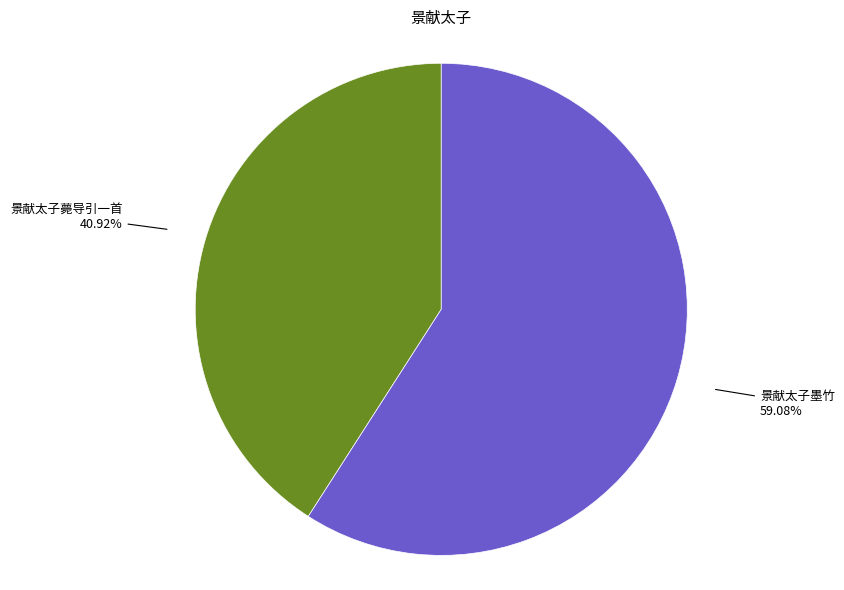

Rank the categories by value from lowest to highest.

景献太子薨导引一首, 景献太子墨竹